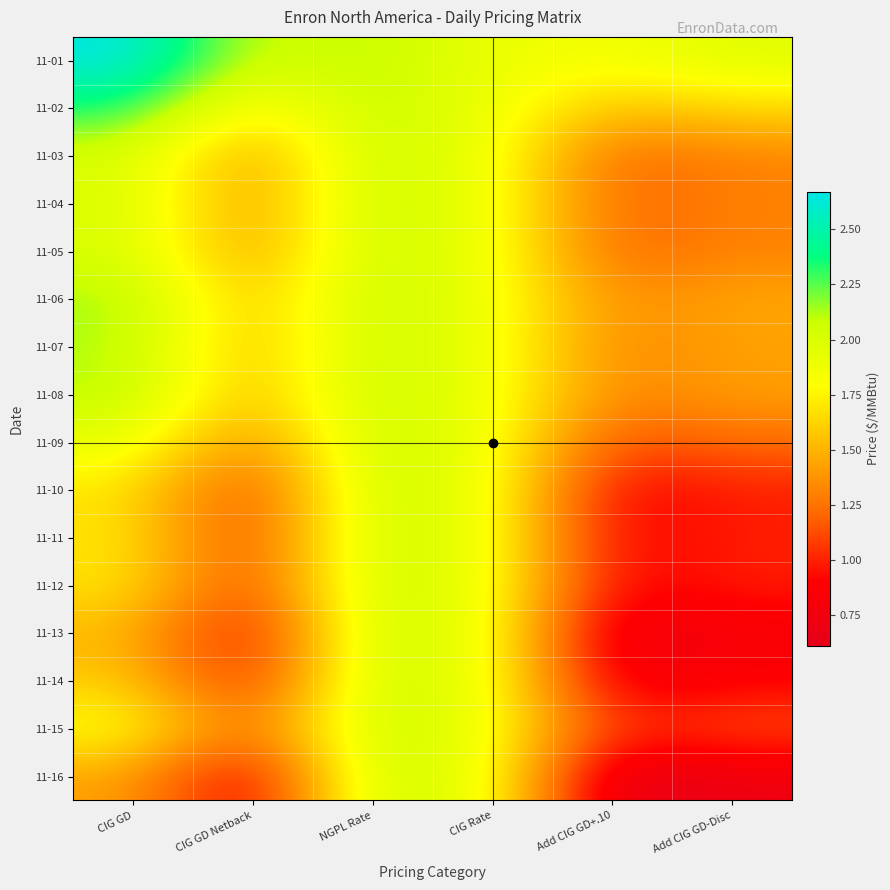

At which category is the sum across all series the highest?

NGPL Rate